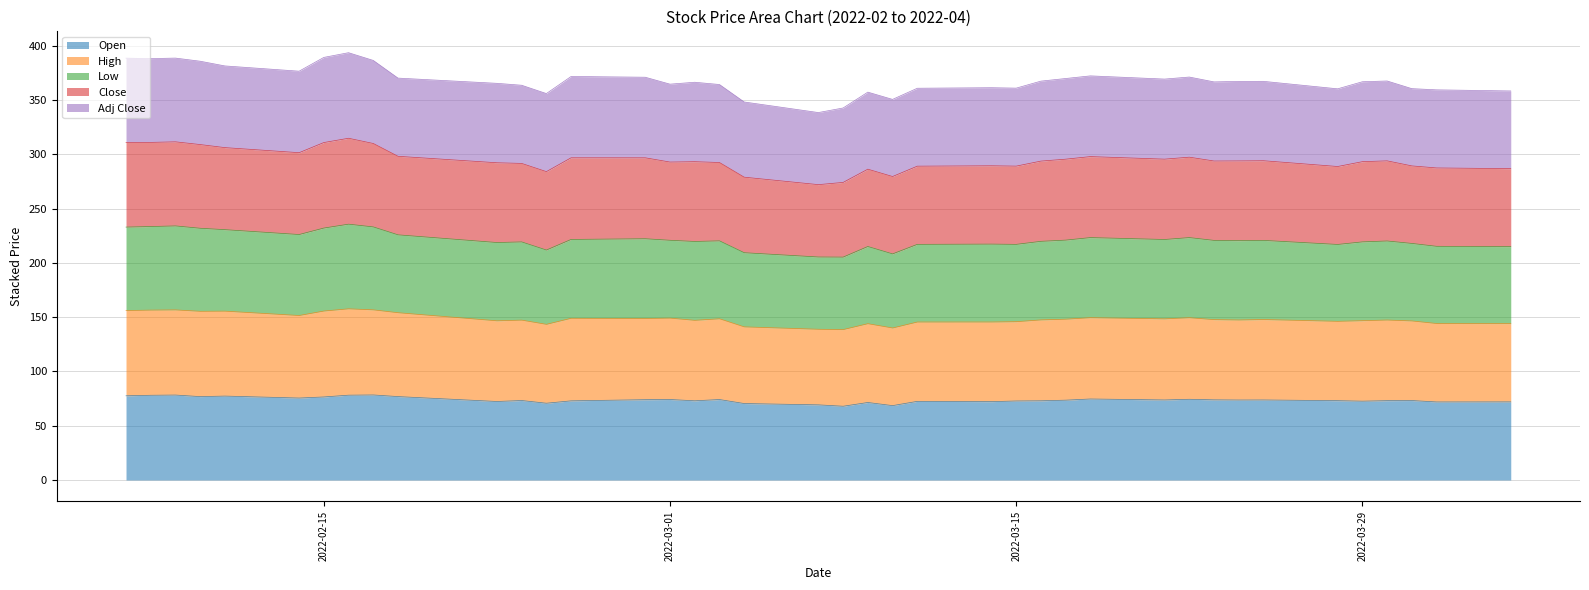

True or false: Open and Low cross at least once.

False